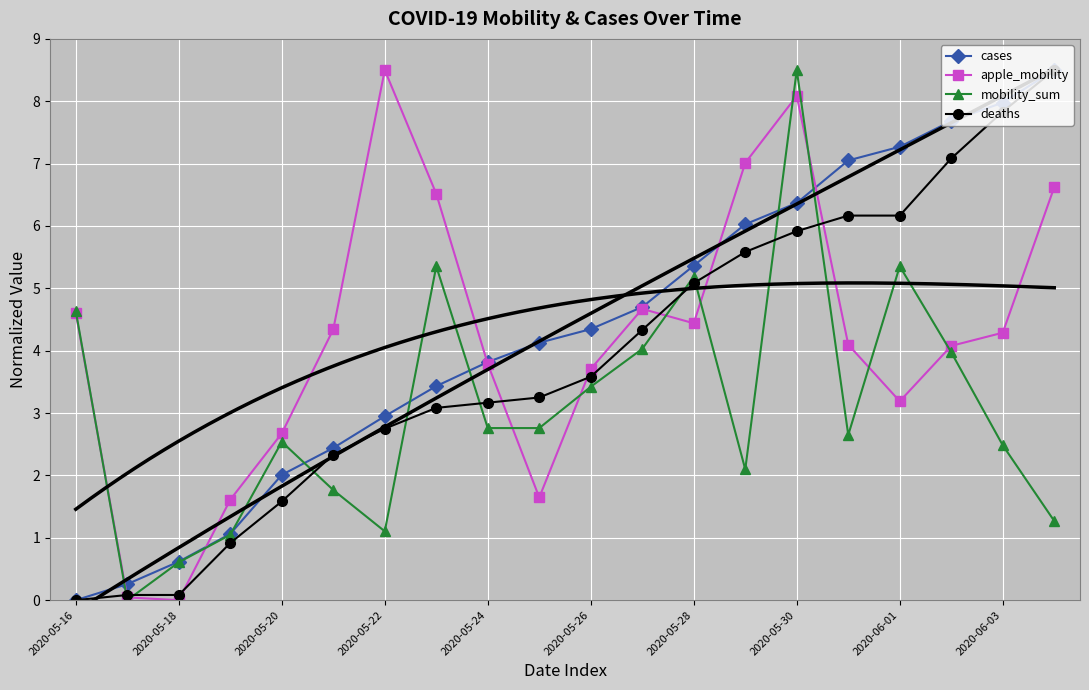

How many categories are shown in the chart?

20